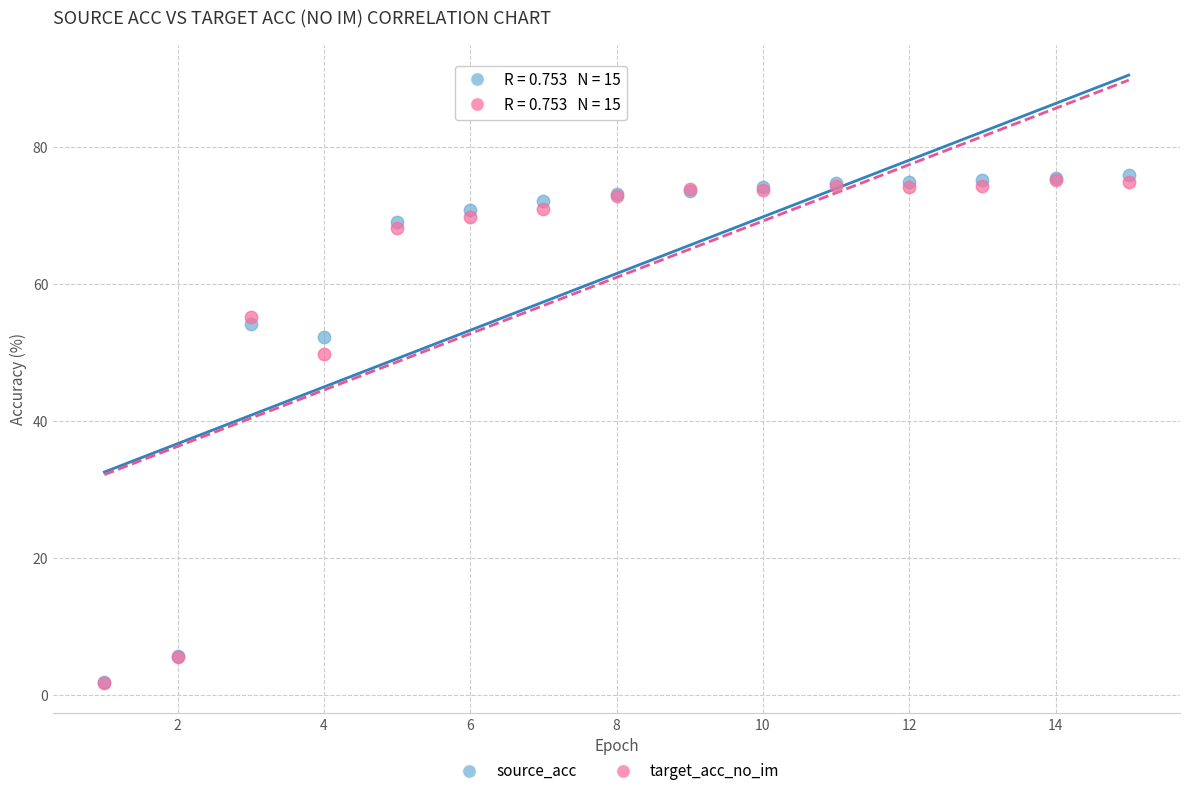

Across all series, what Y value is closest to 38?

49.7